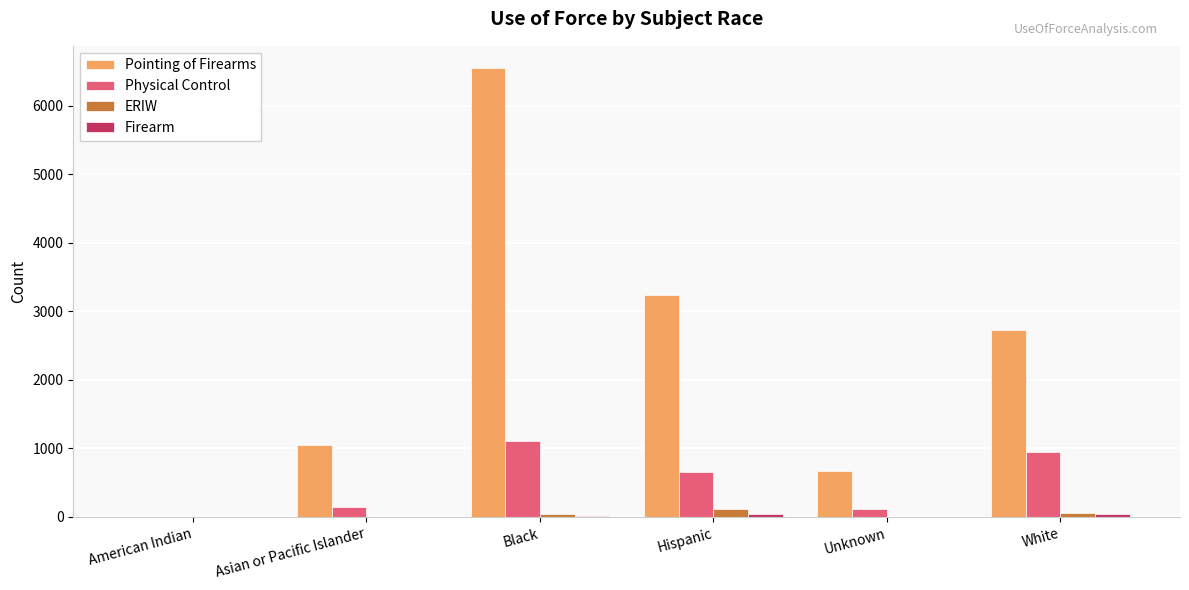

At which category is the sum across all series the highest?

Black